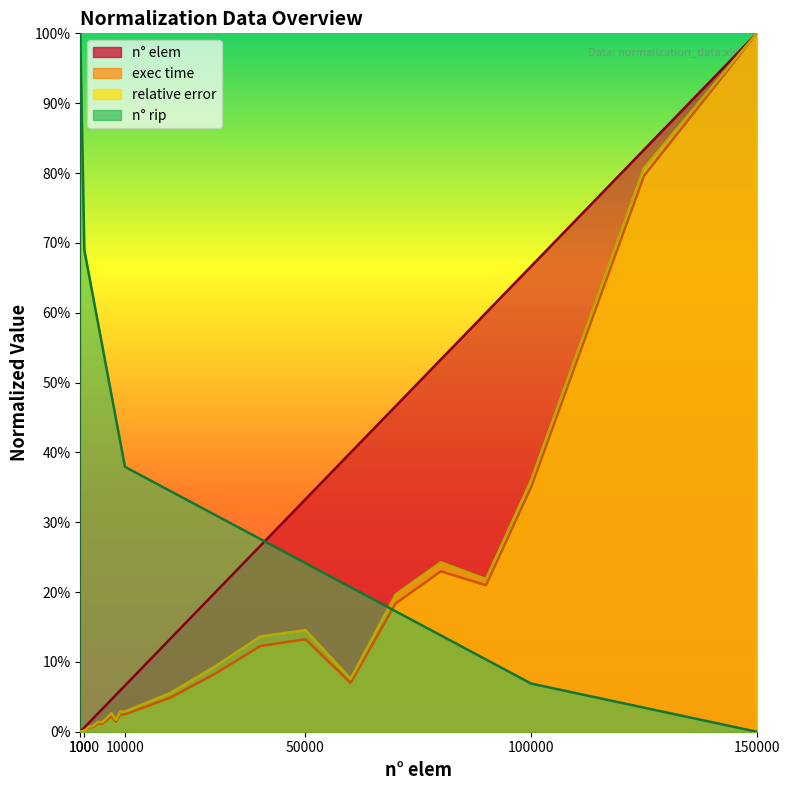

What value does the exec time (scaled) series have at 100000?

0.4